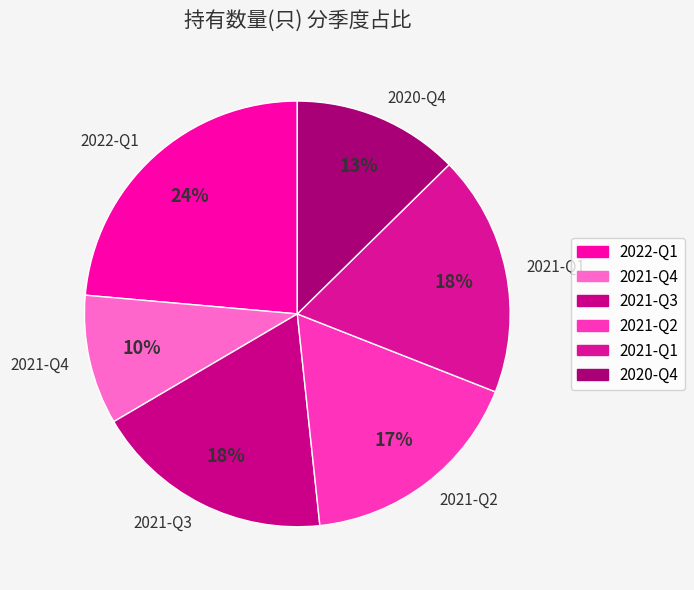

Count the number of slices in the pie.

6